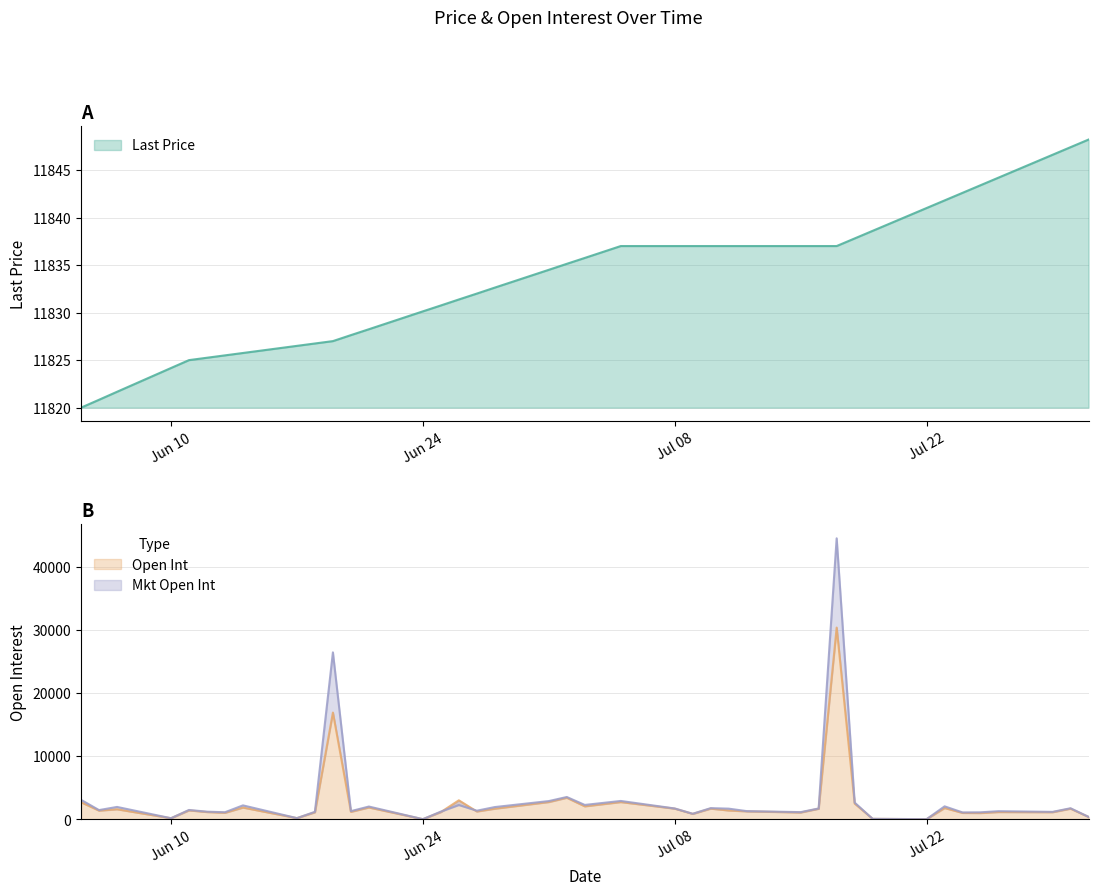

True or false: Mkt Open Int and Last Price cross at least once.

True